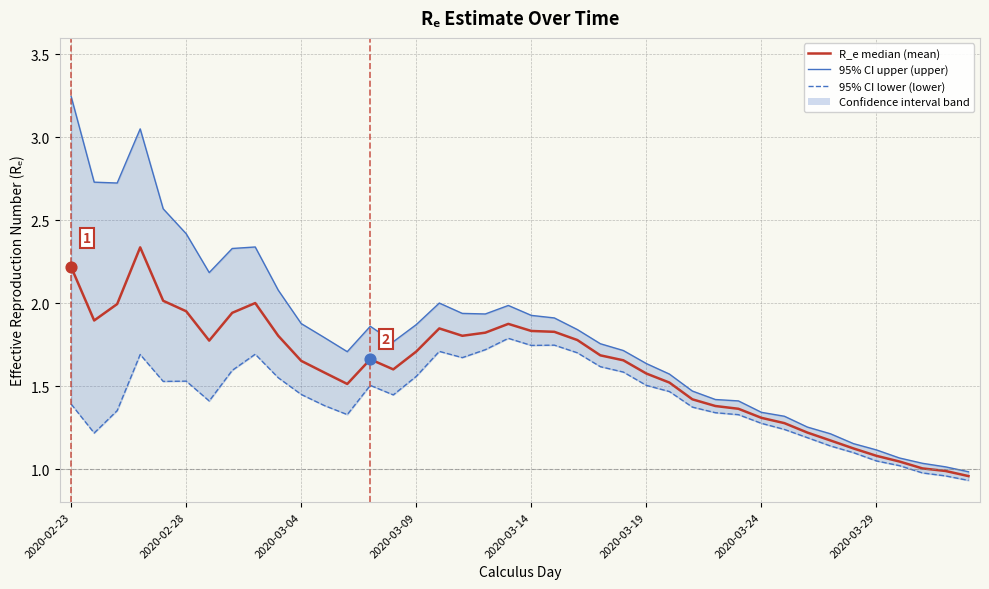

What is the total value across all series at 36?

3.1